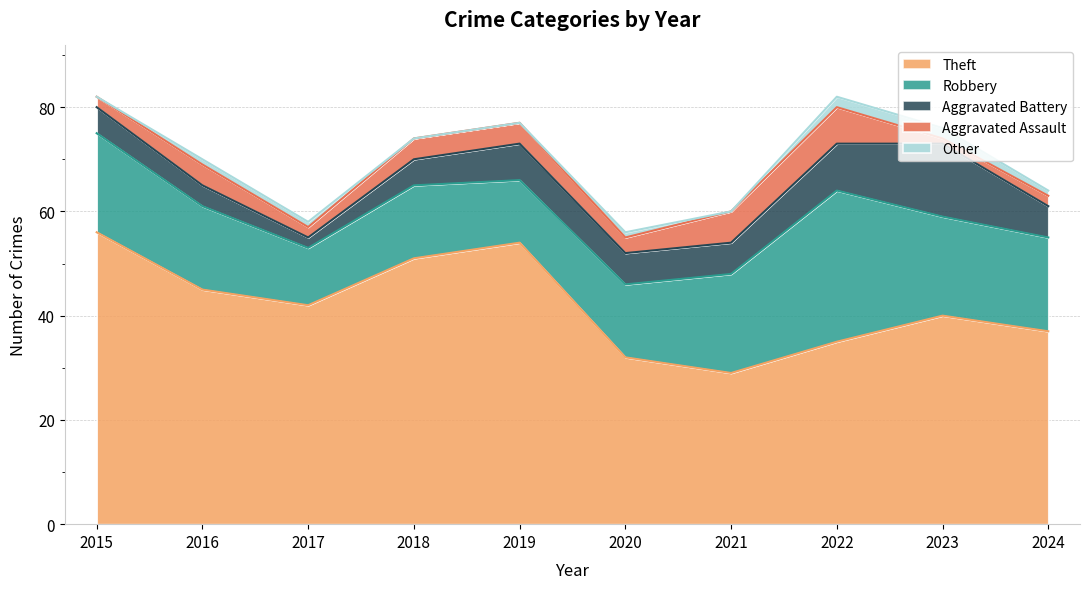

Which series has the largest total across all categories?

Theft